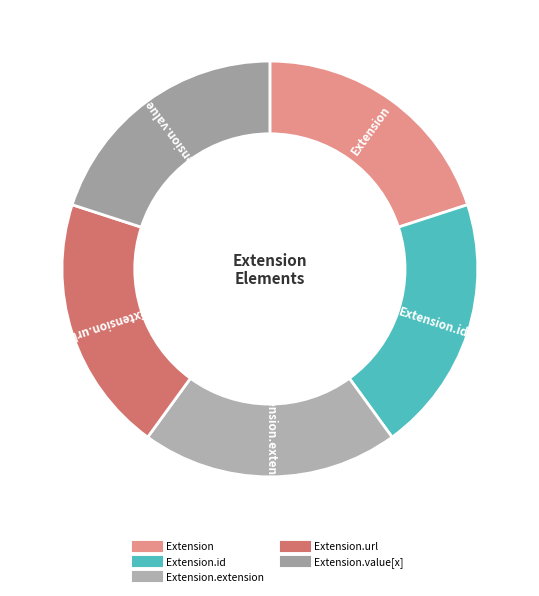

Rank the categories by value from highest to lowest.

Extension.url, Extension, Extension.id, Extension.extension, Extension.value[x]